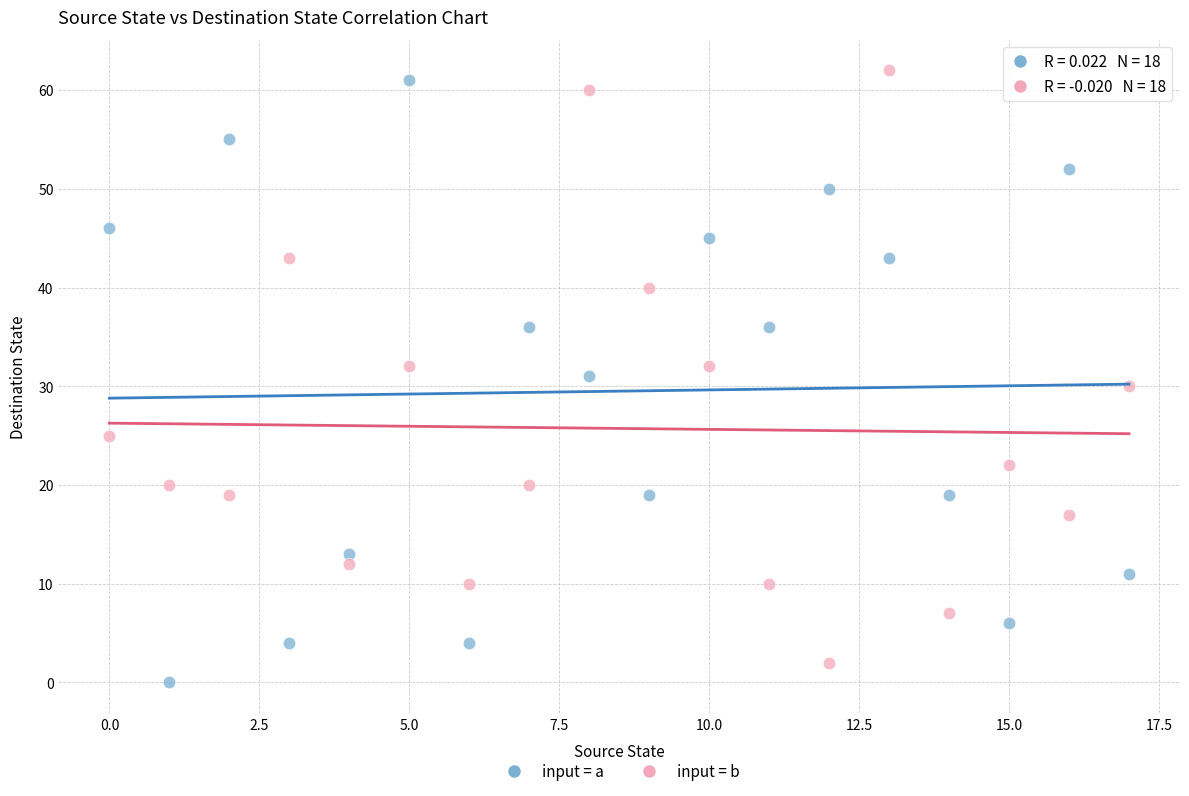

Across all data points, what is the range of Y values (max minus min)?

62